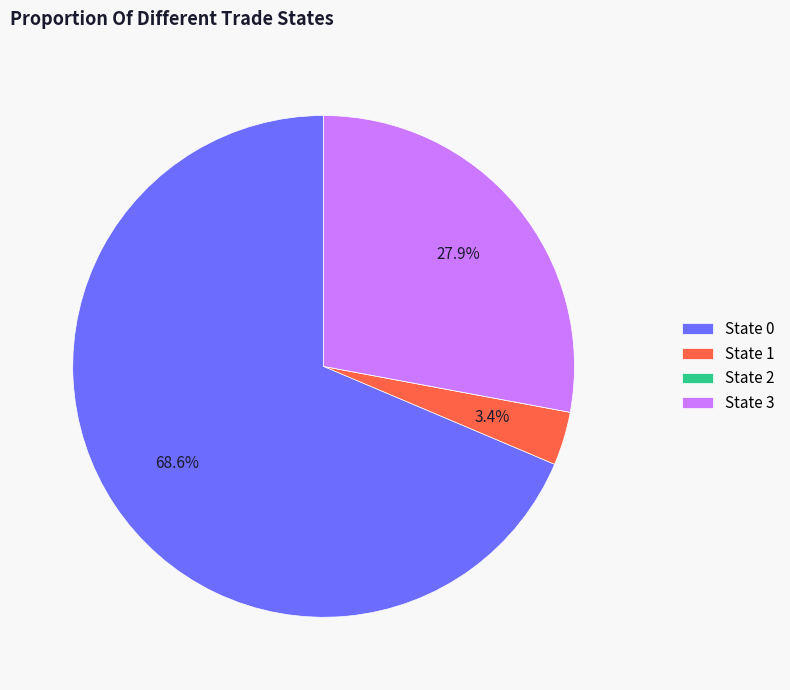

What is the largest slice in the pie chart?

State 0